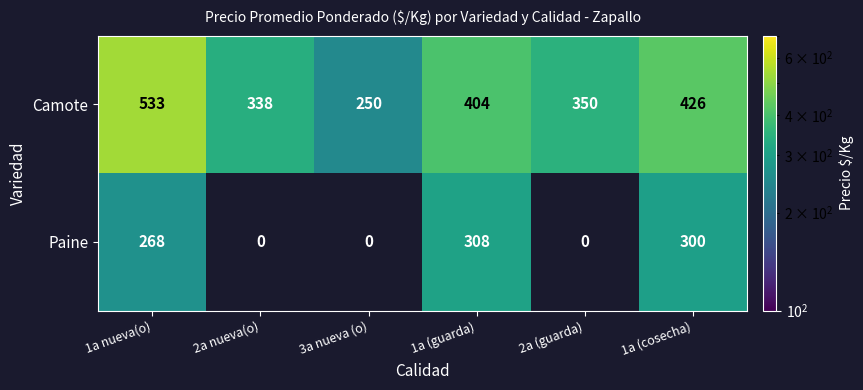

What is the maximum value shown in the chart?

533.0